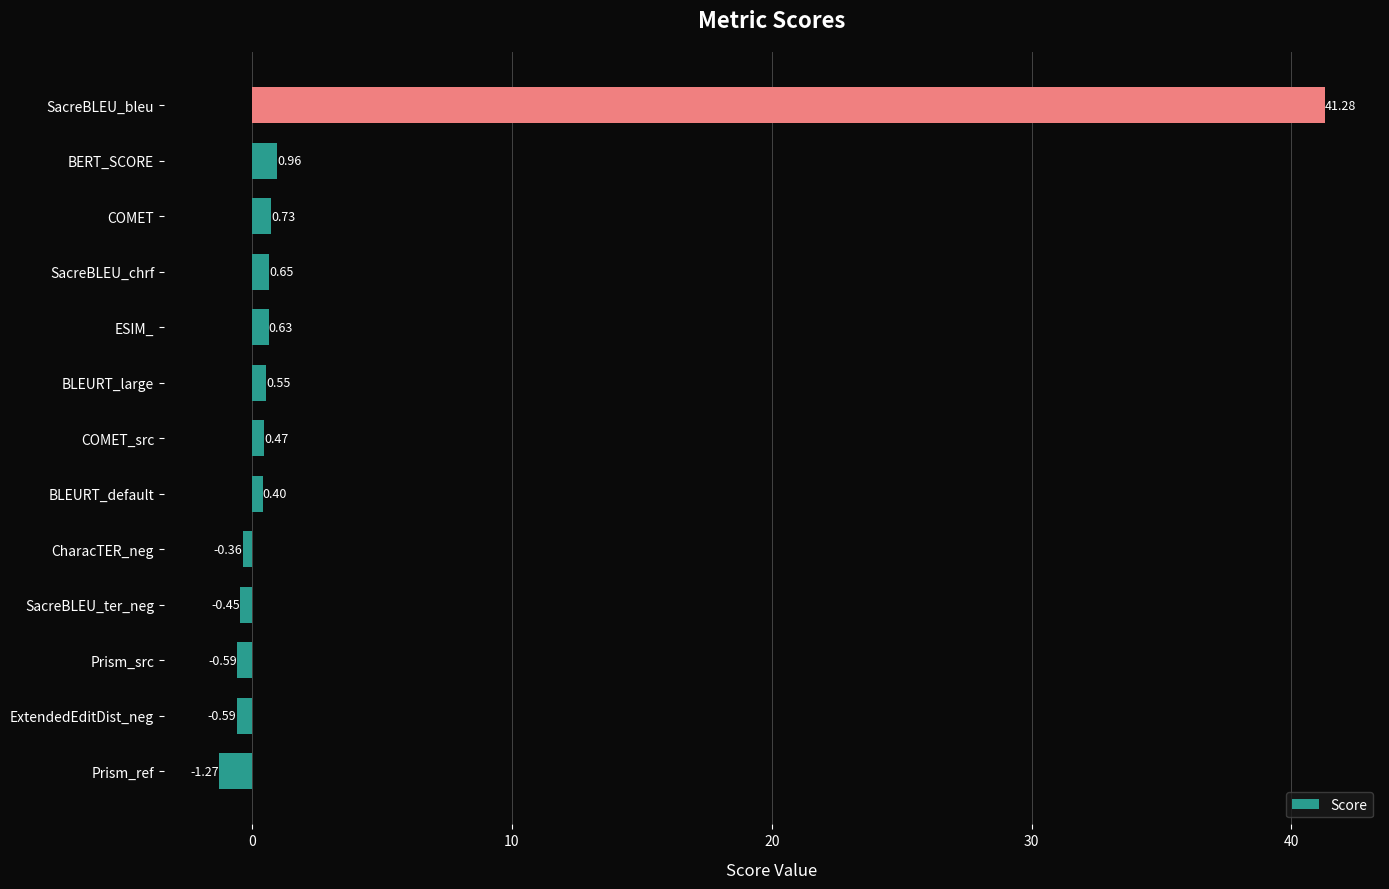

What is the sum of the values at ExtendedEditDist_neg and CharacTER_neg?

-0.9